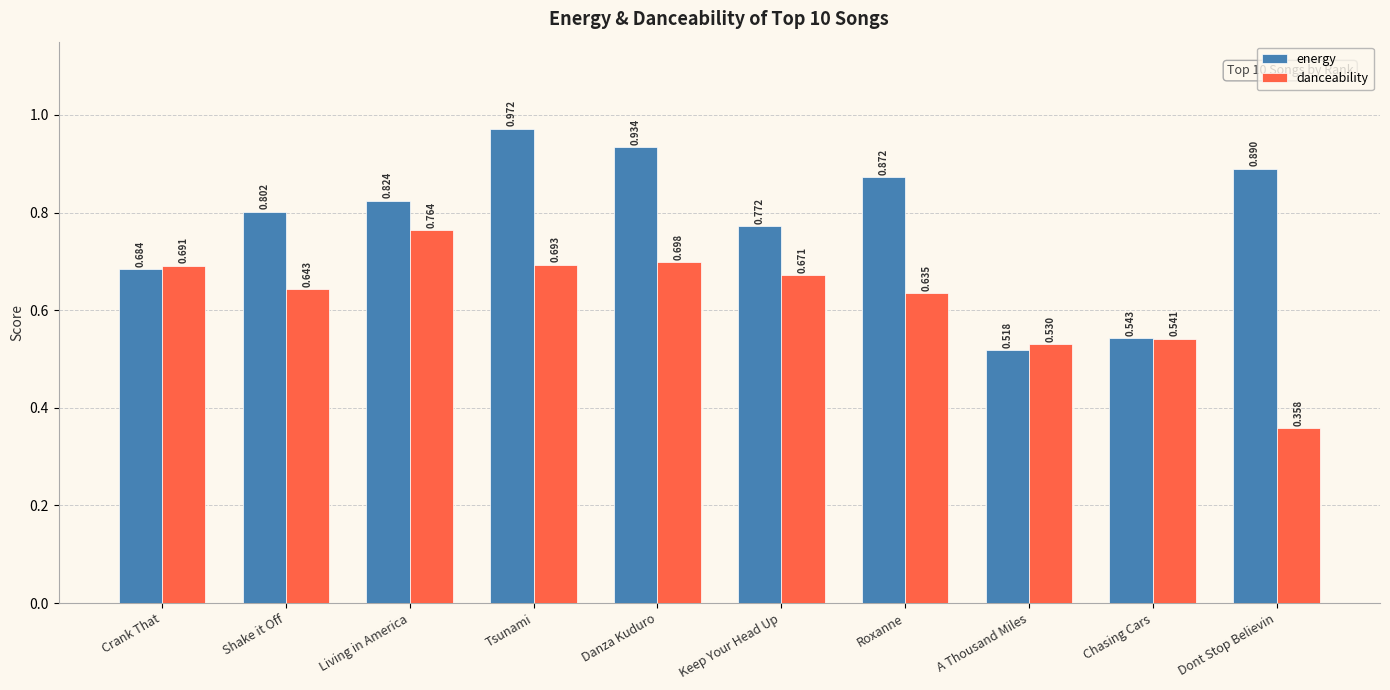

Rank the series at A Thousand Miles from highest to lowest value.

danceability, energy